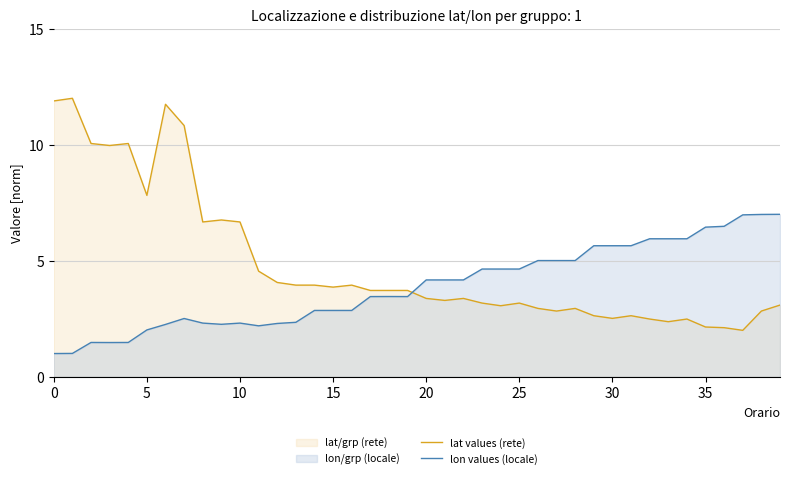

Where do lon values (locale) and lat values (rete) first cross each other?

19 and 20